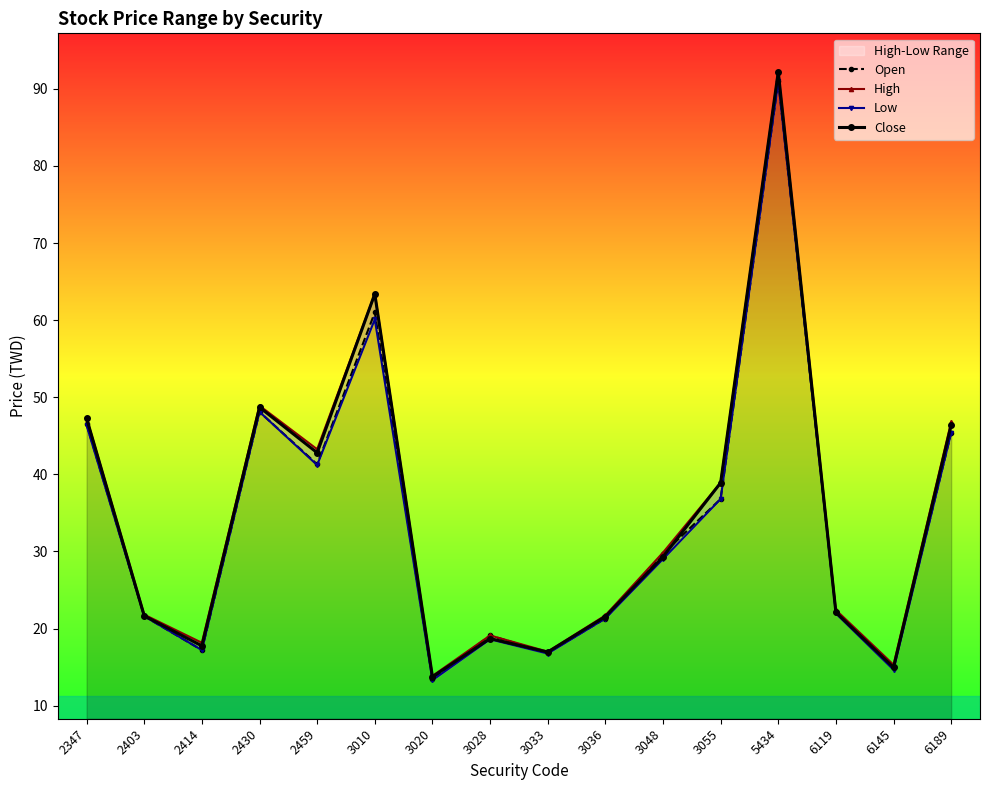

Is this an area chart (filled region under the line)?

No